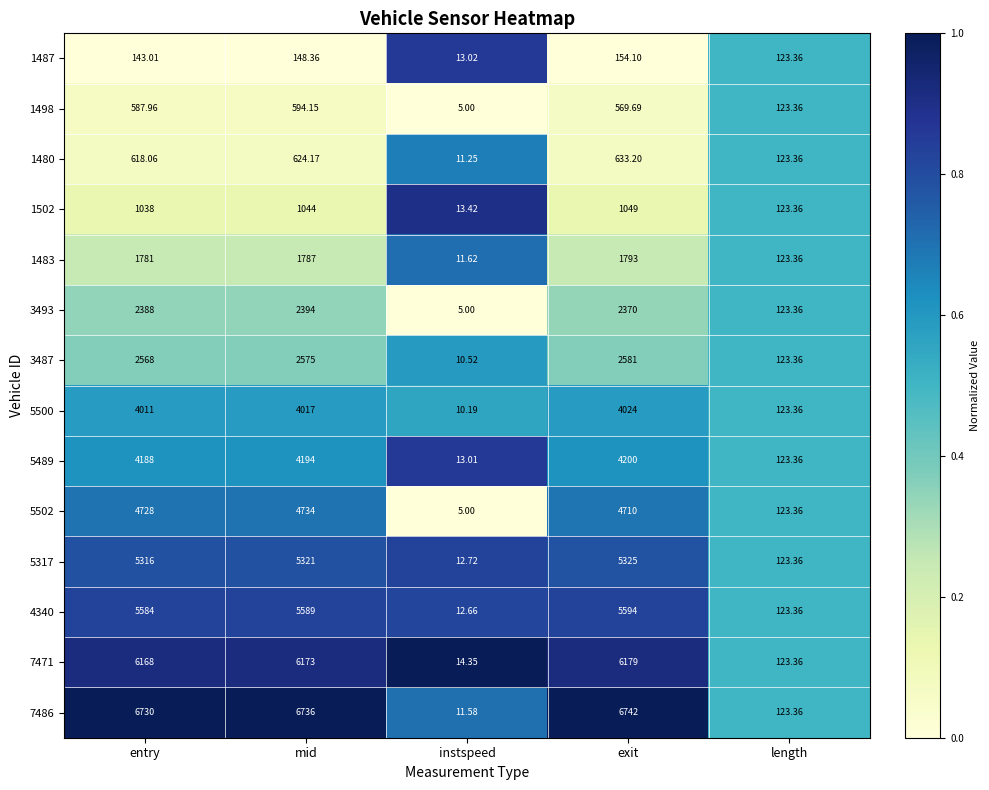

Which series has the largest total across all categories?

7486